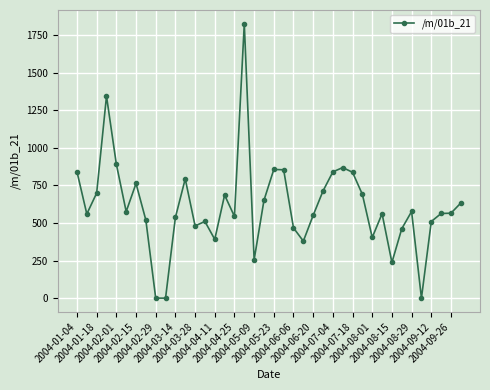

What is the sum of all values?

24432.5